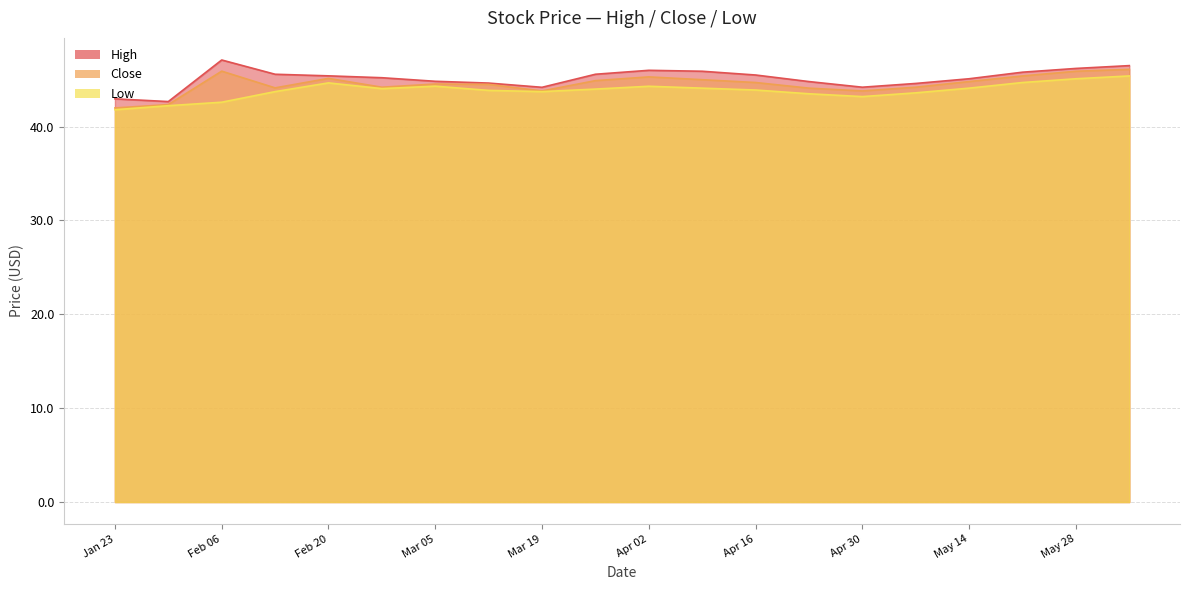

Rank the series at Mar 05 from highest to lowest value.

High, Close, Low